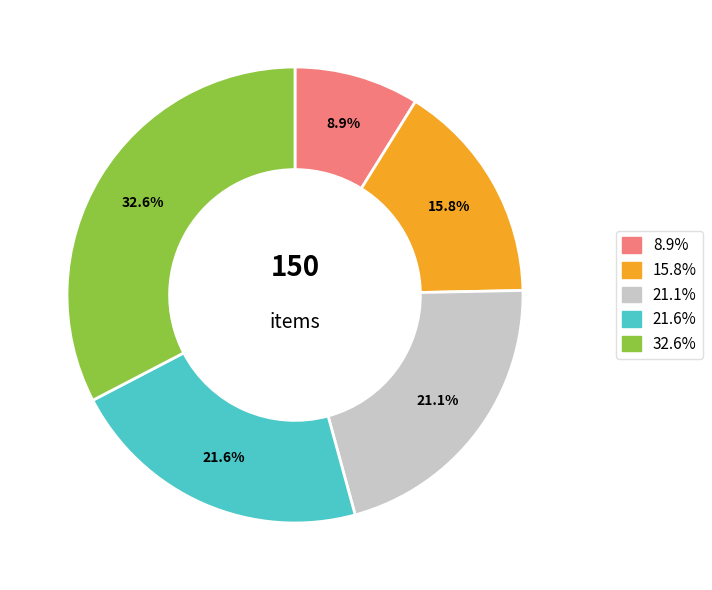

Does any single category account for the majority?

No